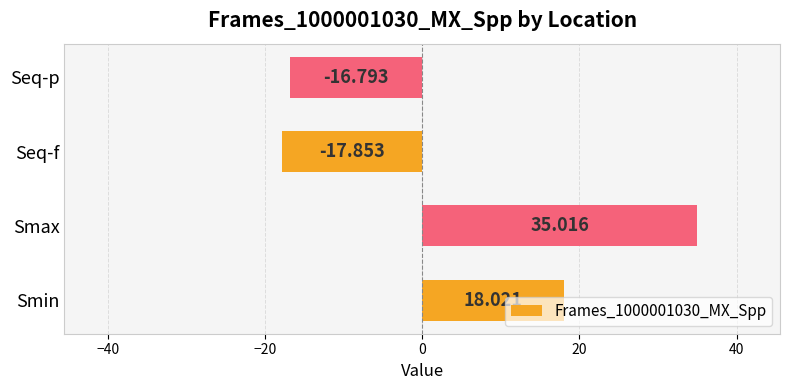

At which category does the chart reach its peak across all series?

Smax